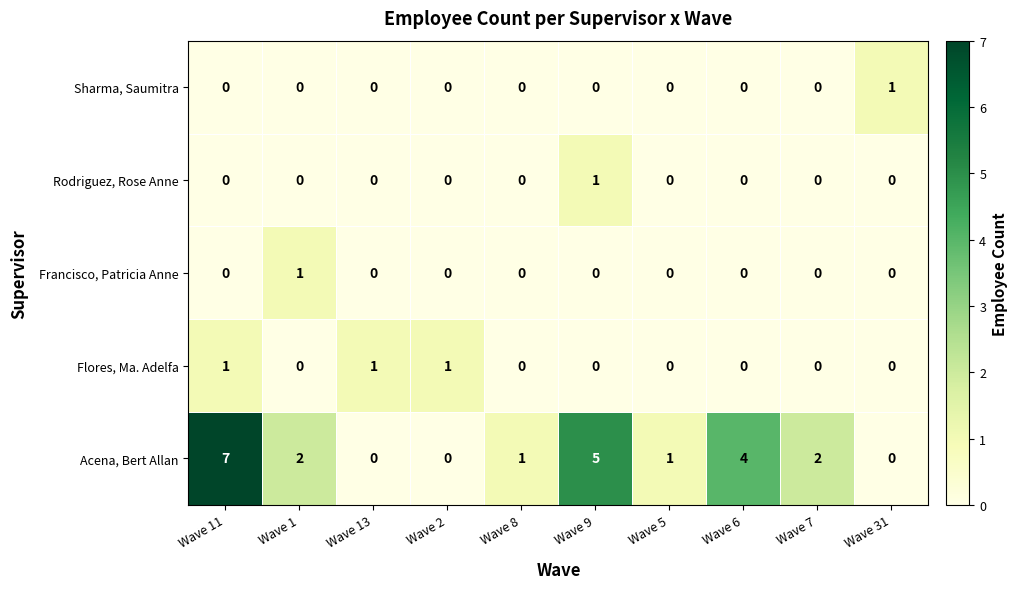

How many series are shown in this chart?

5